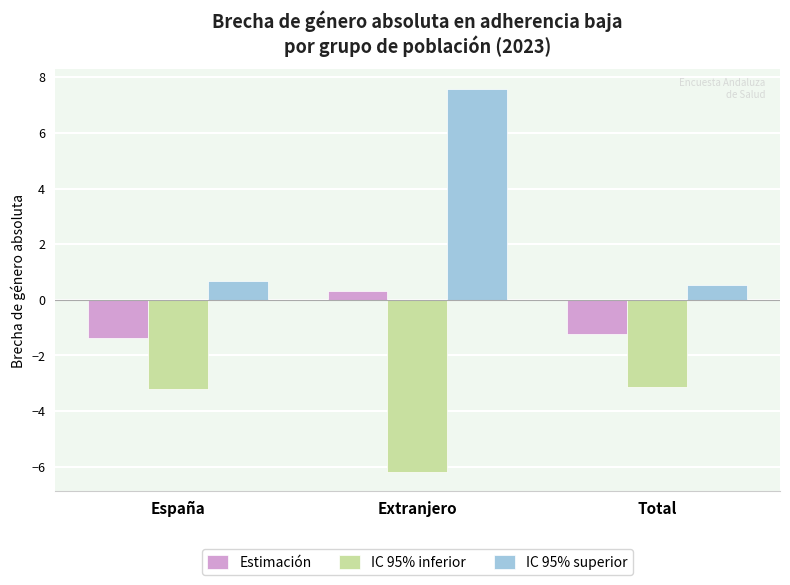

Which category has the highest value in the IC 95% superior series?

Extranjero